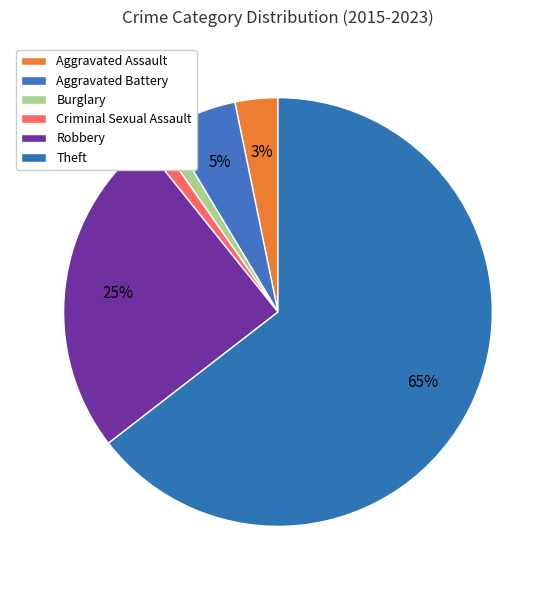

How many slices are in this pie chart?

6